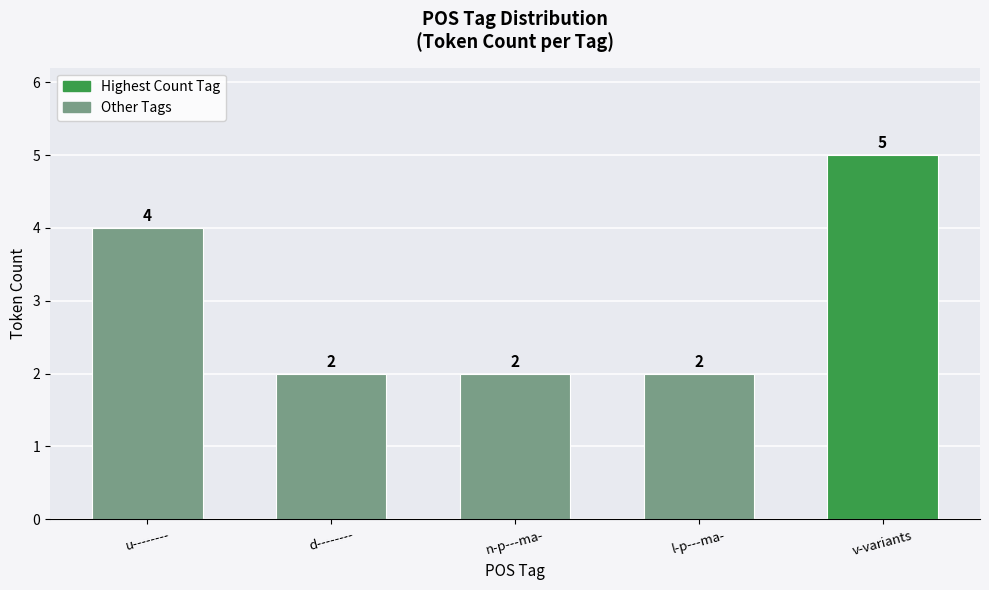

What is the label of the 1st bar from the right?

v-variants